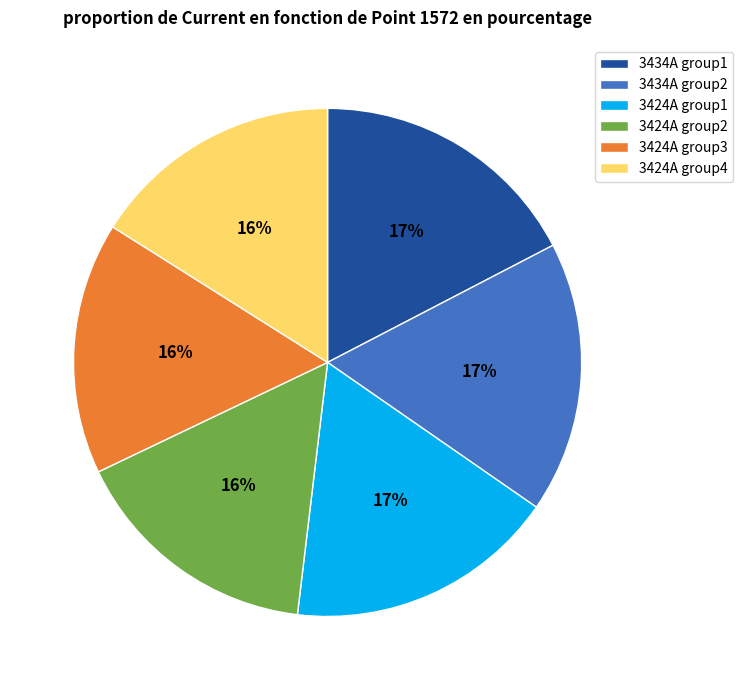

Is there any slice that represents more than half of the pie?

No